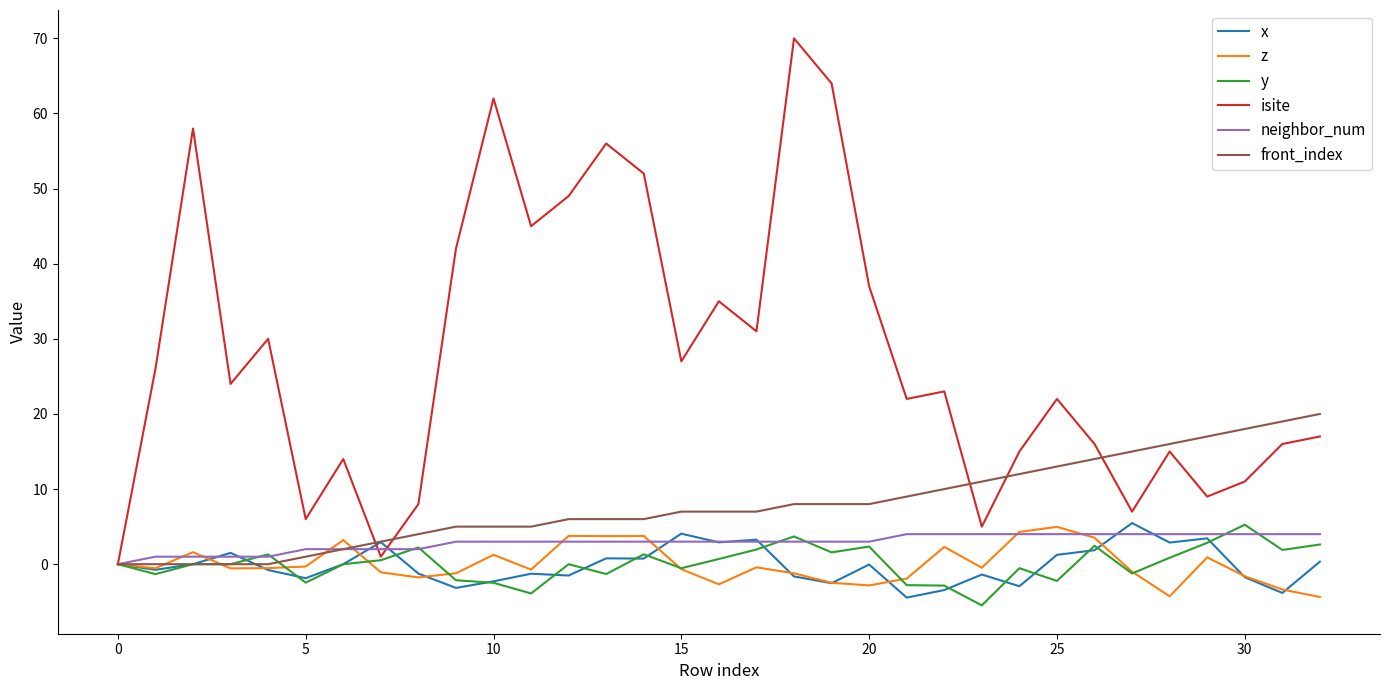

What are all the series names shown in the legend?

x, z, y, isite, neighbor_num, front_index